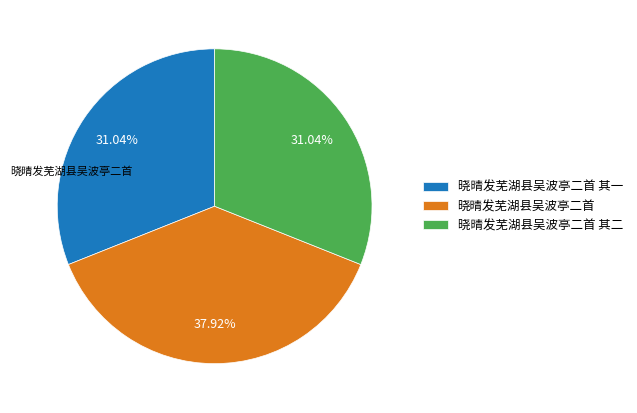

Is the sum of 晓晴发芜湖县吴波亭二首 其二 and 晓晴发芜湖县吴波亭二首 greater than half?

Yes